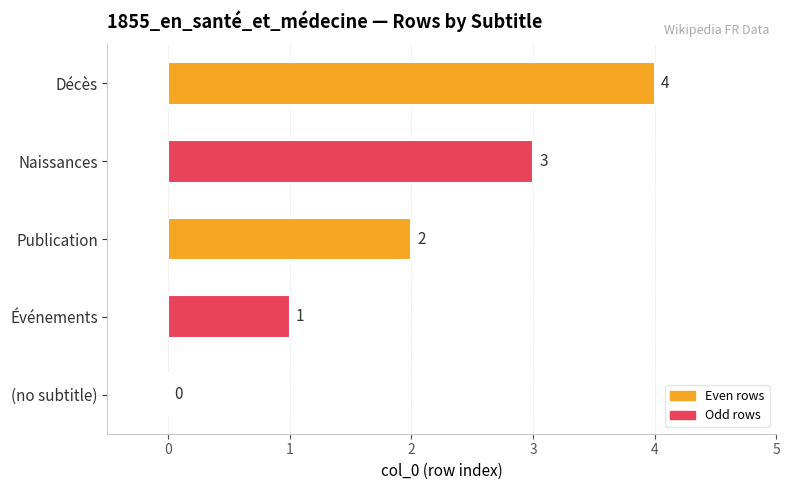

What is the greatest value displayed?

4